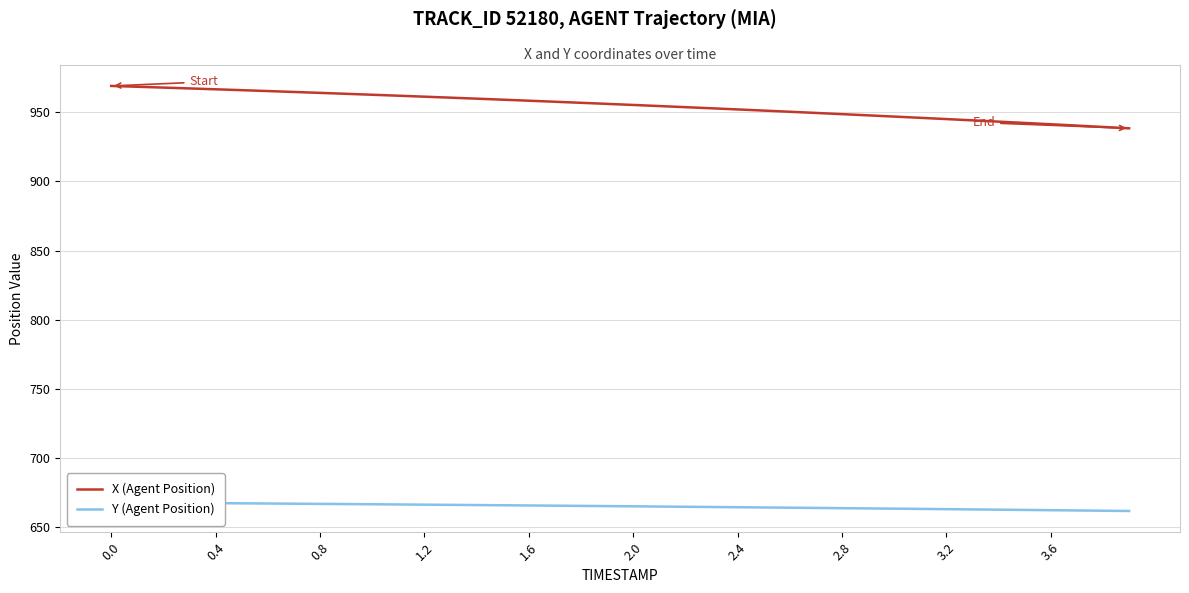

True or false: Y (Agent Position) has more than 2 points higher than both neighbors.

False